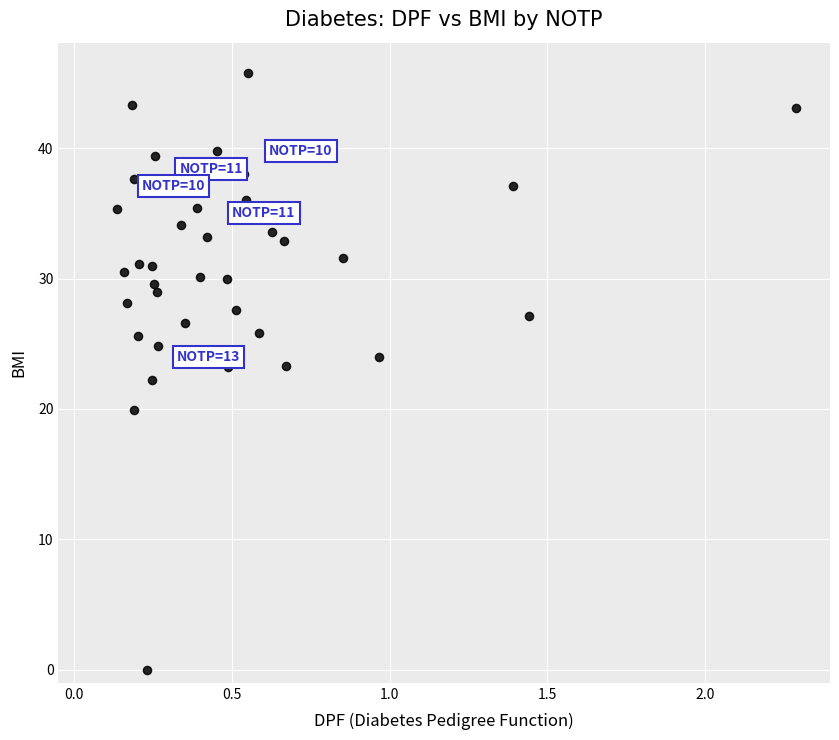

What is the range of X values (max minus min)?

2.2